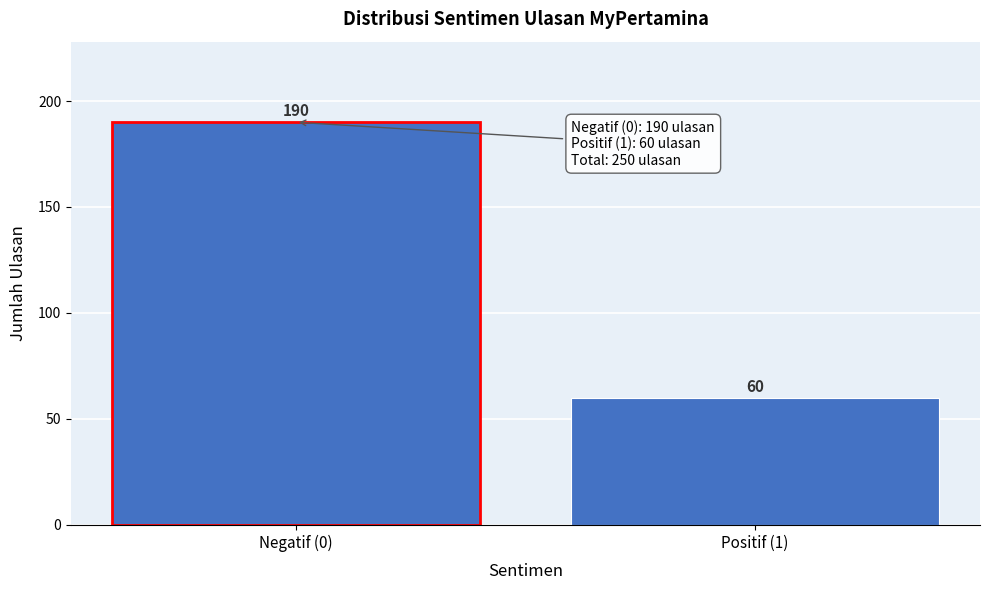

Reading left to right, list all the values displayed in this chart.

Negatif (0)=190	Positif (1)=60